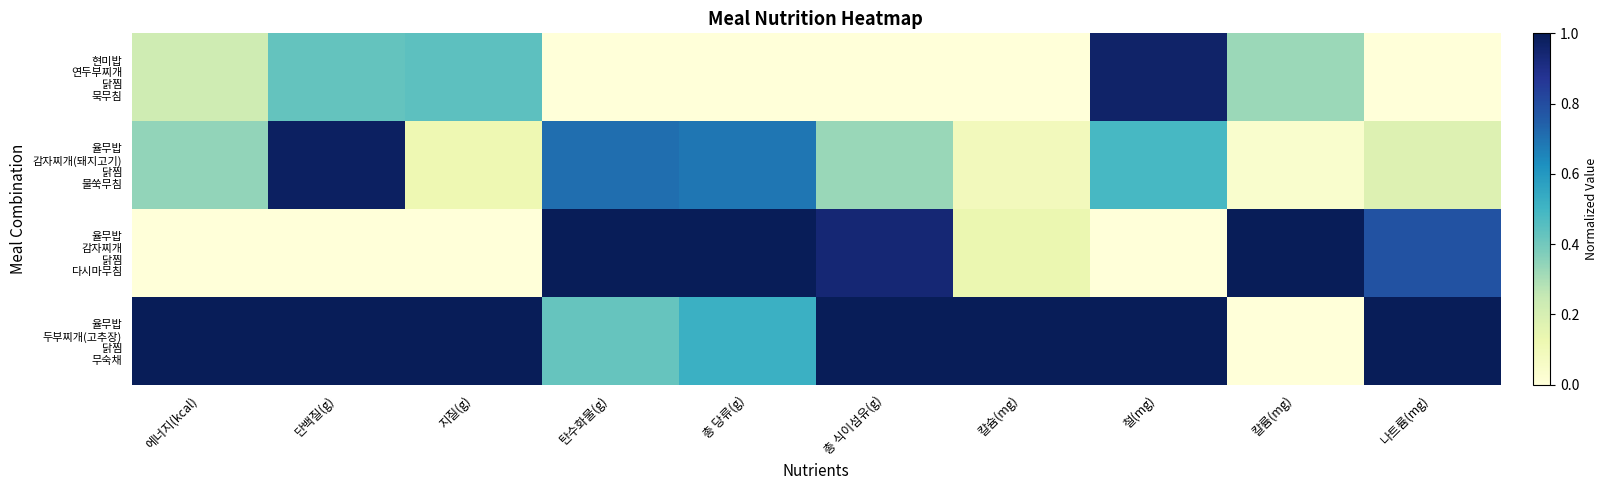

List the series in order of their overall mean, lowest first.

현미밥 연두부찌개 닭찜 묵무침, 율무밥 감자찌개(돼지고기) 닭찜 물쑥무침, 율무밥 감자찌개 닭찜 다시마무침, 율무밥 두부찌개(고추장) 닭찜 무숙채